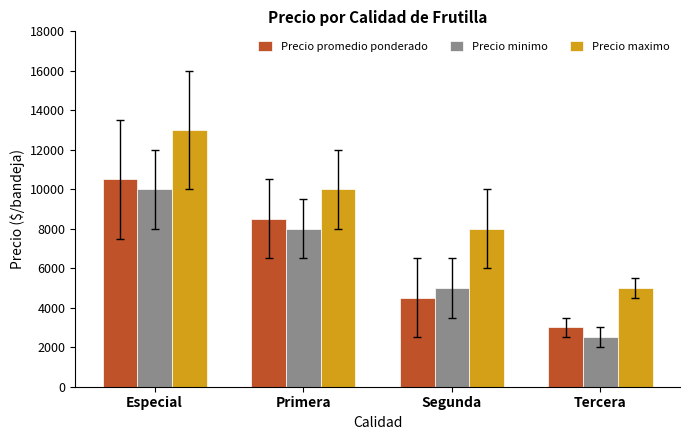

What is the sum of the Precio promedio ponderado values at Especial and Segunda?

15000